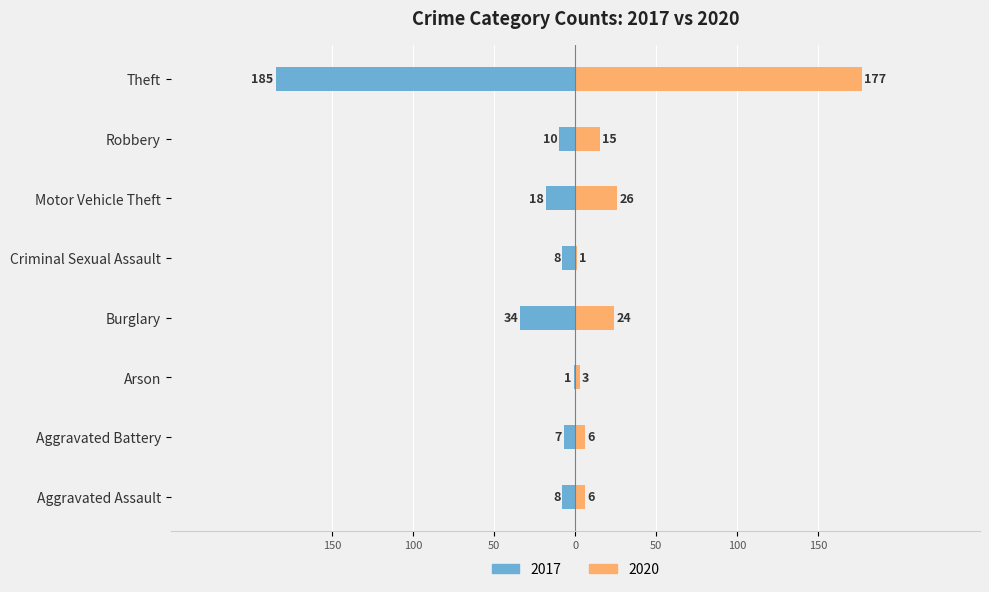

Reading left to right, extract all data points from this chart.

2017: -8	-7	-1	-34	-8	-18	-10	-185
2020: 6	6	3	24	1	26	15	177